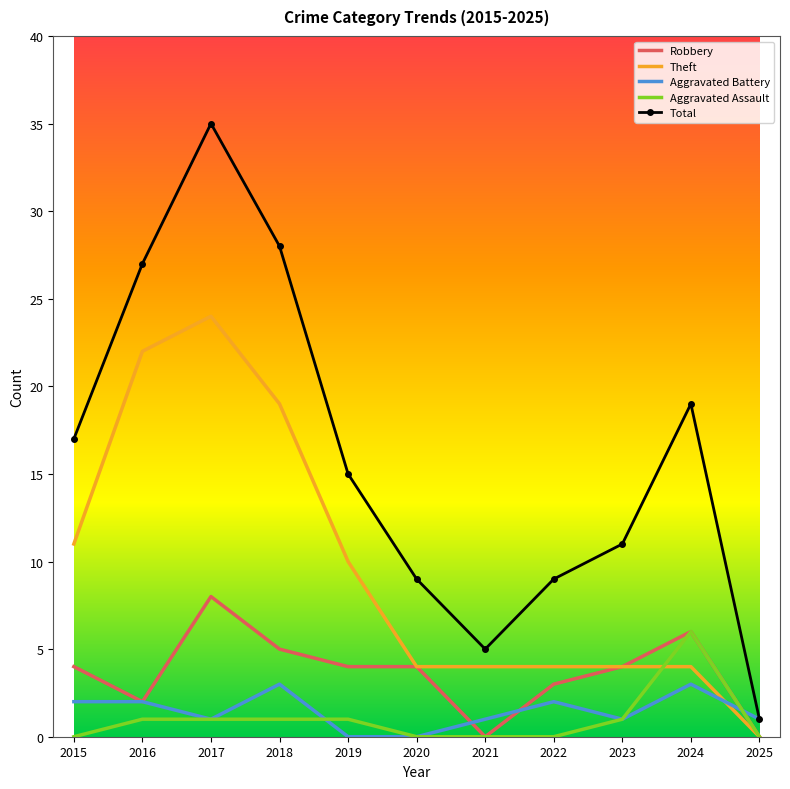

What is the difference between the highest and lowest values at 2024?

16